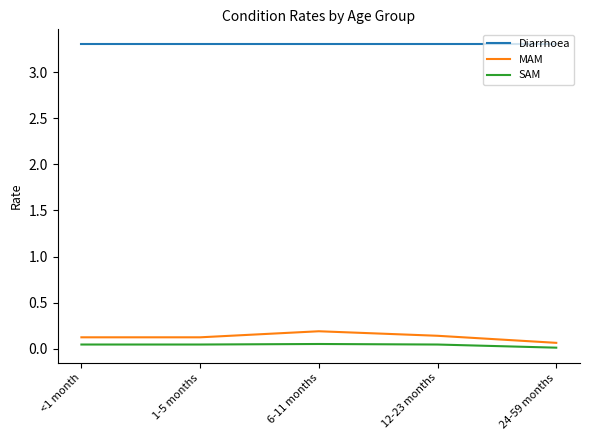

Is the value of SAM at 1-5 months greater than the value of Diarrhoea at 12-23 months?

No